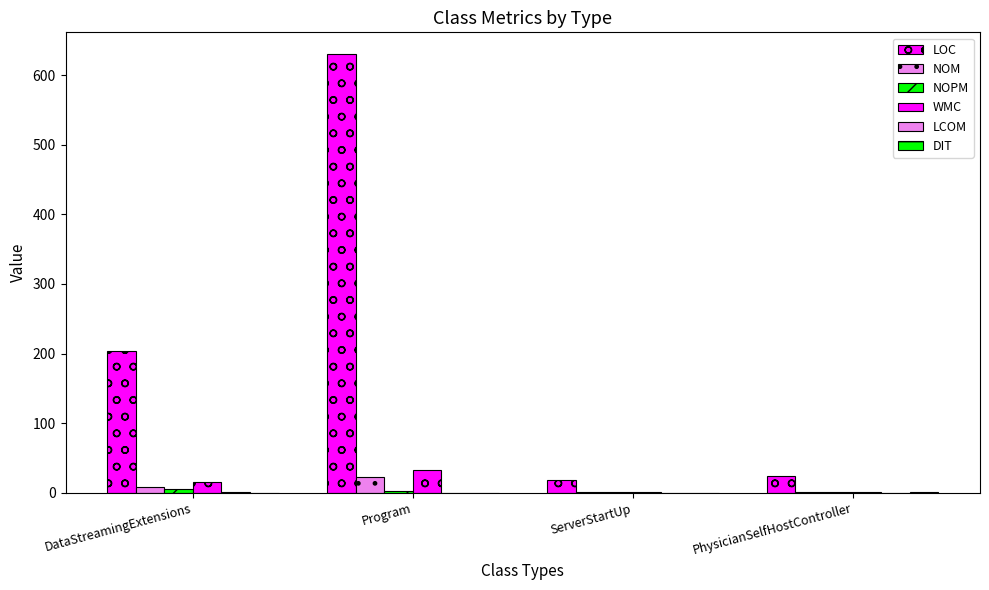

Is it true that WMC equals 33.0 at Program?

True